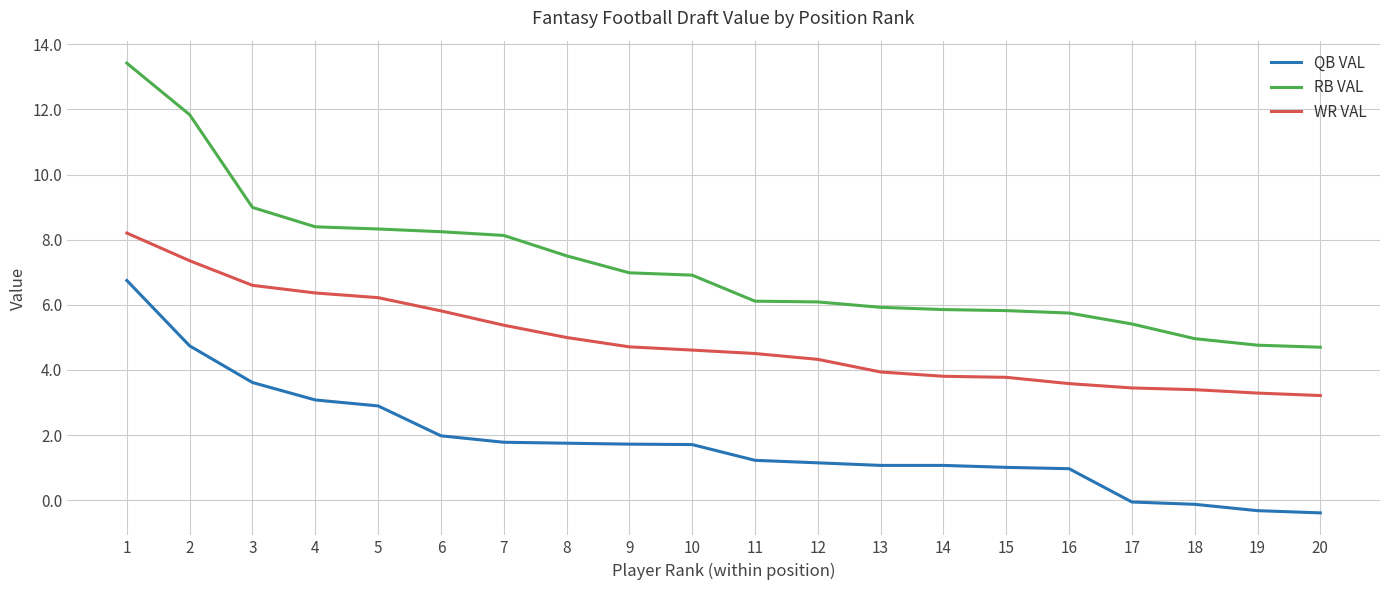

Which series changed the most between 1 and 5?

RB VAL